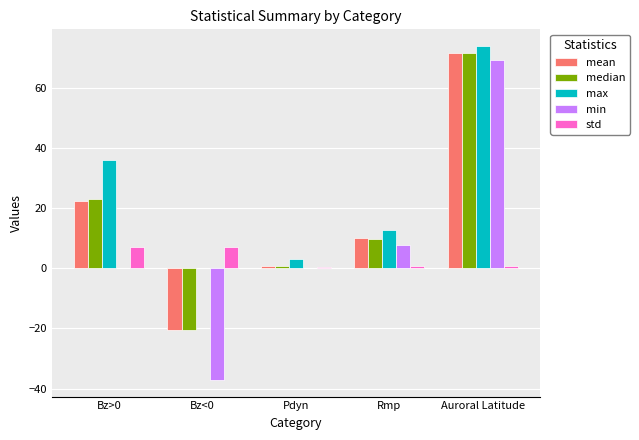

Between Bz>0 and Rmp, which series saw the biggest shift?

max